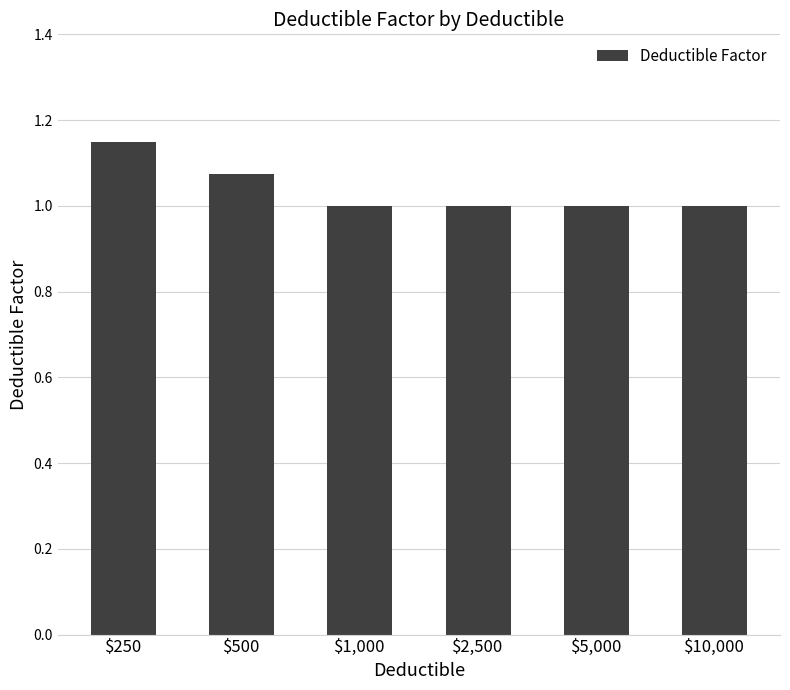

The value at $5,000 is 1.0. True or false?

True